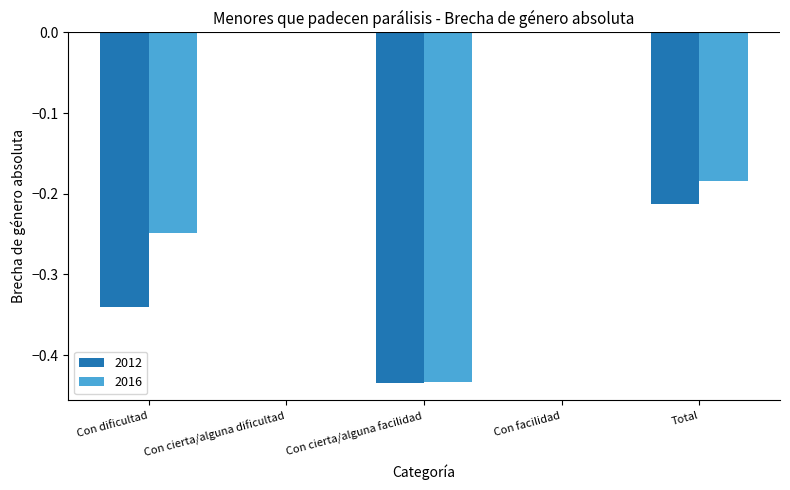

The value of 2012 at Con facilidad is 0.0. True or false?

True